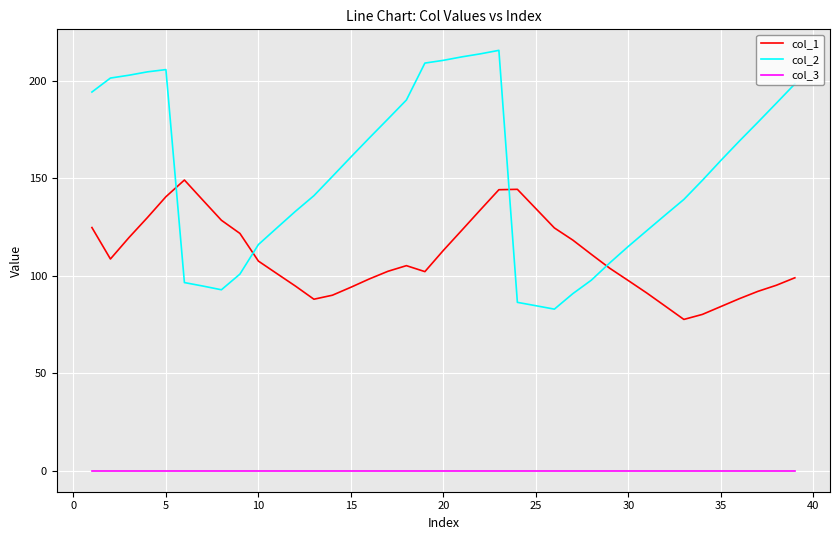

What is the difference between the maximum and minimum values in the col_2 series?

132.7